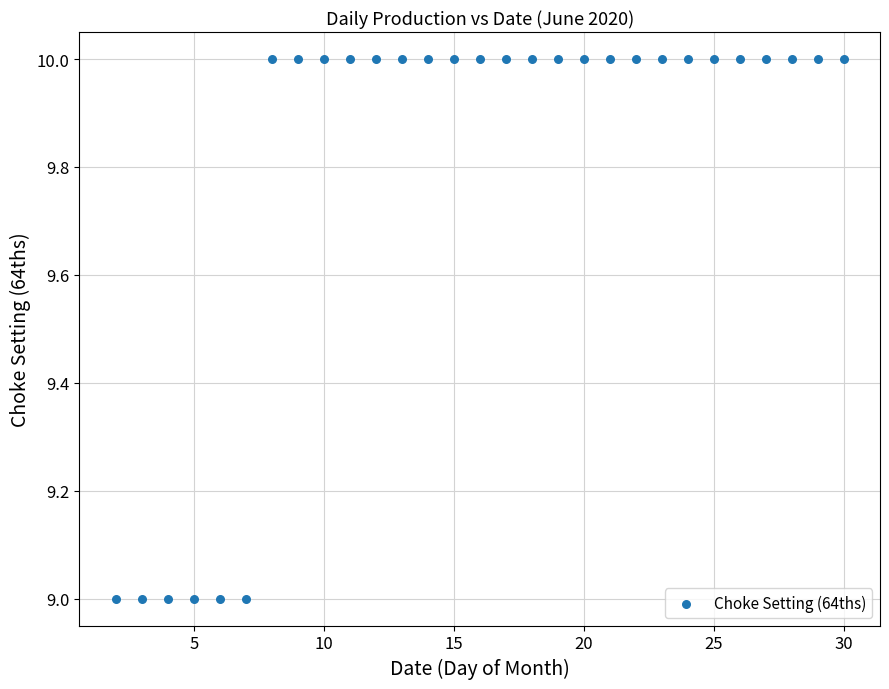

What is the range of X values (max minus min)?

28